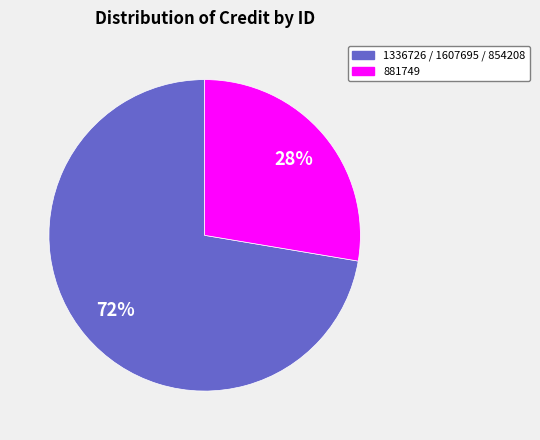

What is the largest slice in the pie chart?

1336726 / 1607695 / 854208